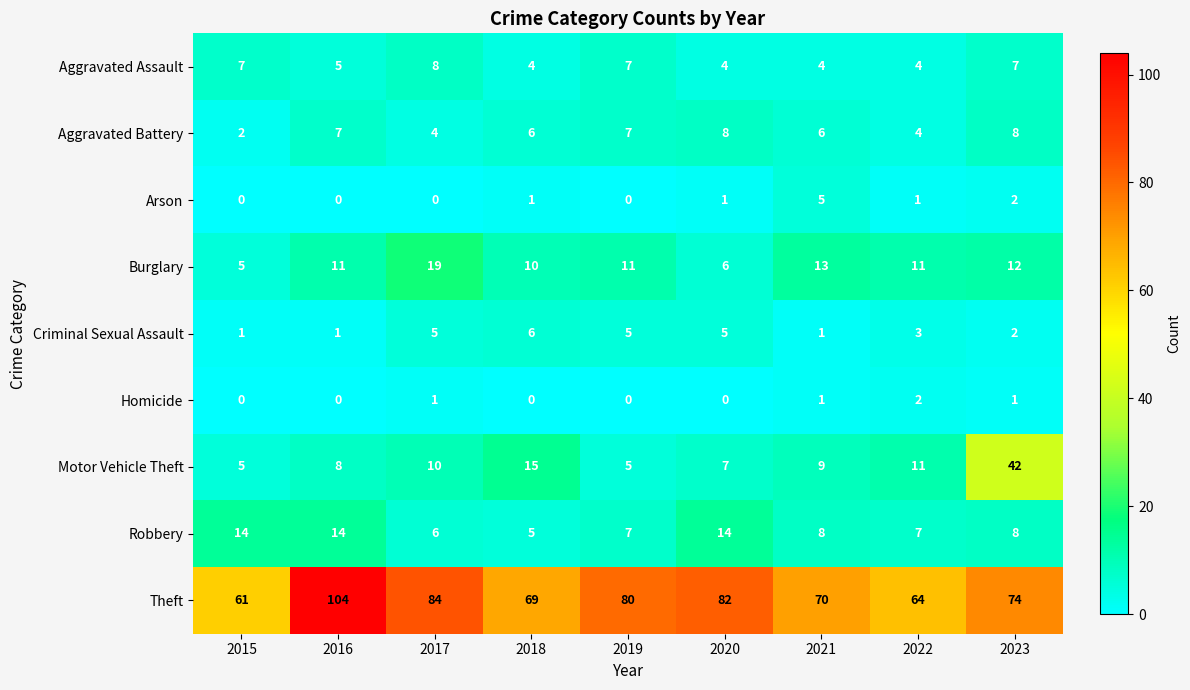

What value does the Criminal Sexual Assault series have at 2022?

3